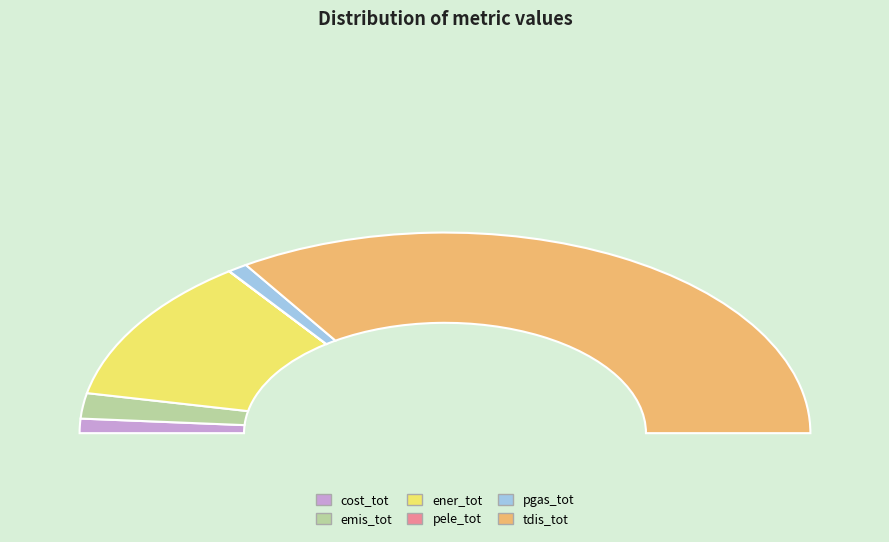

To the nearest percent, what is the difference between the ener_tot and pgas_tot slice percentages?

22%